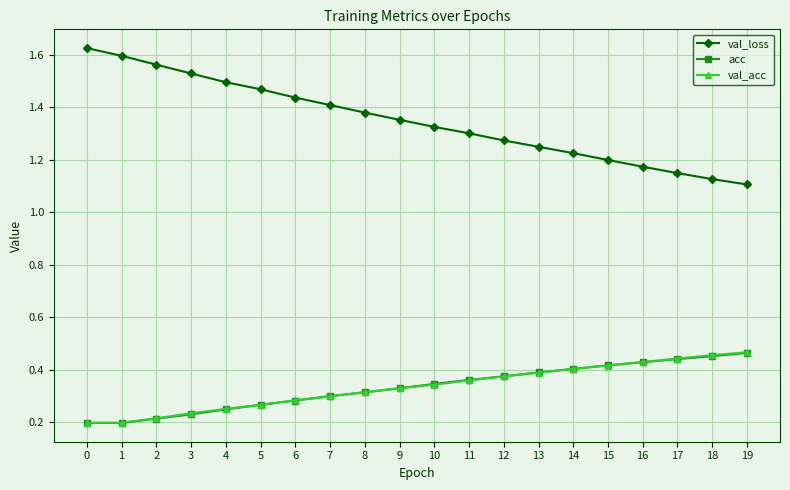

How many acc values are between 0 and 1?

20